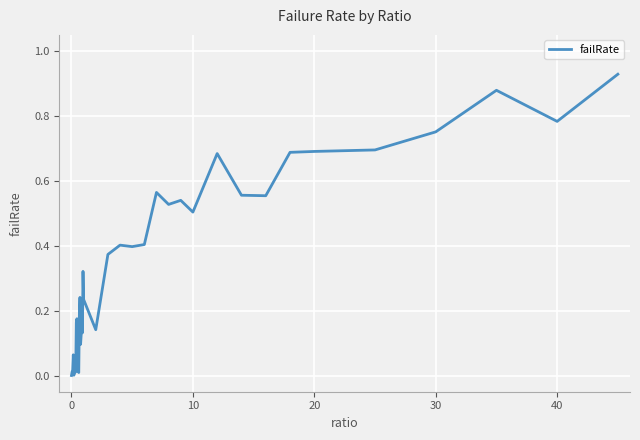

The value at 10 is 0.5. True or false?

True